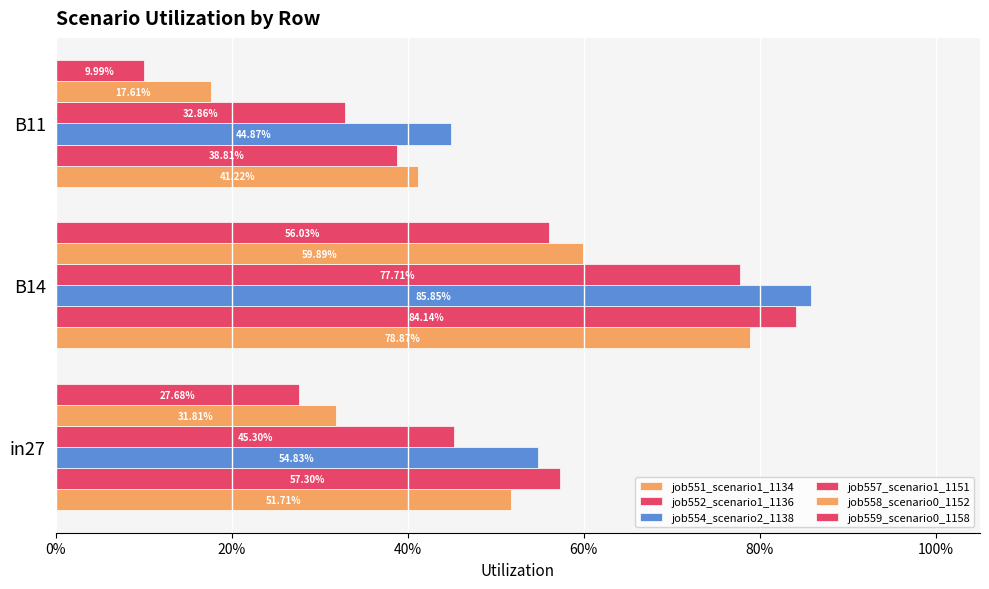

Reading left to right, transcribe all the data shown in this chart.

job551_scenario1_1134: 0.5	0.8	0.4
job552_scenario1_1136: 0.6	0.8	0.4
job554_scenario2_1138: 0.5	0.9	0.4
job557_scenario1_1151: 0.5	0.8	0.3
job558_scenario0_1152: 0.3	0.6	0.2
job559_scenario0_1158: 0.3	0.6	0.1